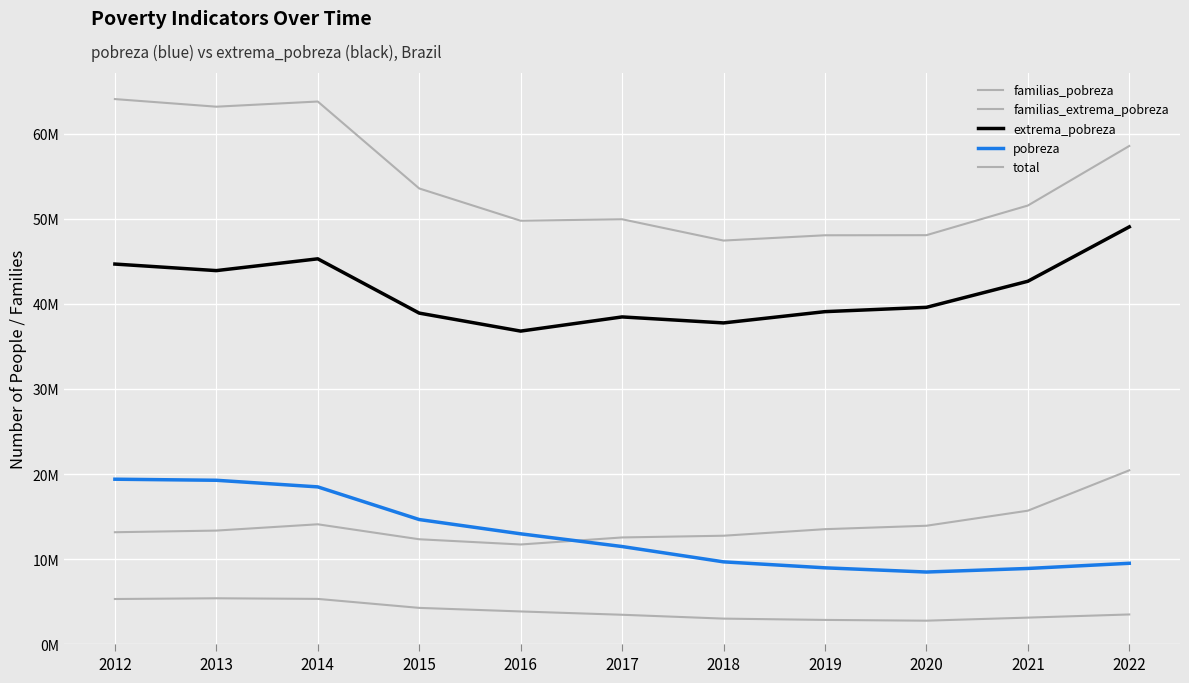

Does the chart display data point markers on the line(s)?

No